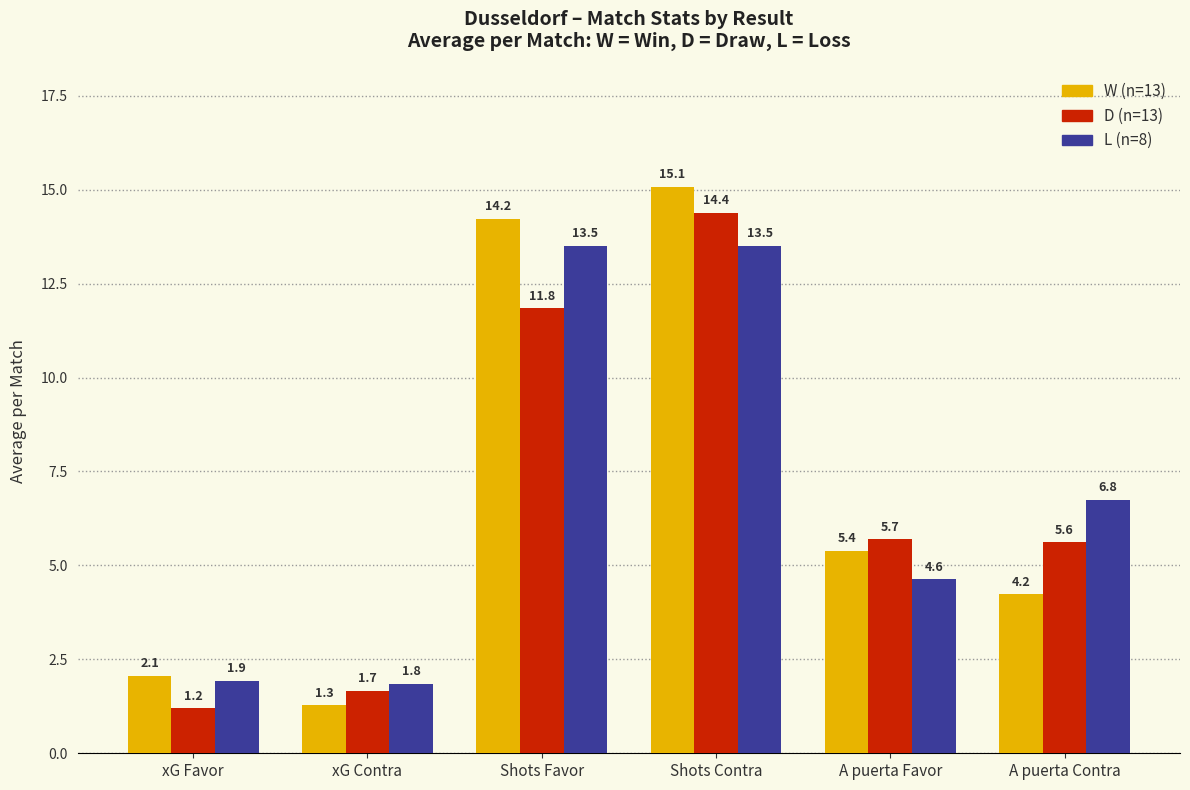

What is the label of the 2nd bar from the left?

xG Contra